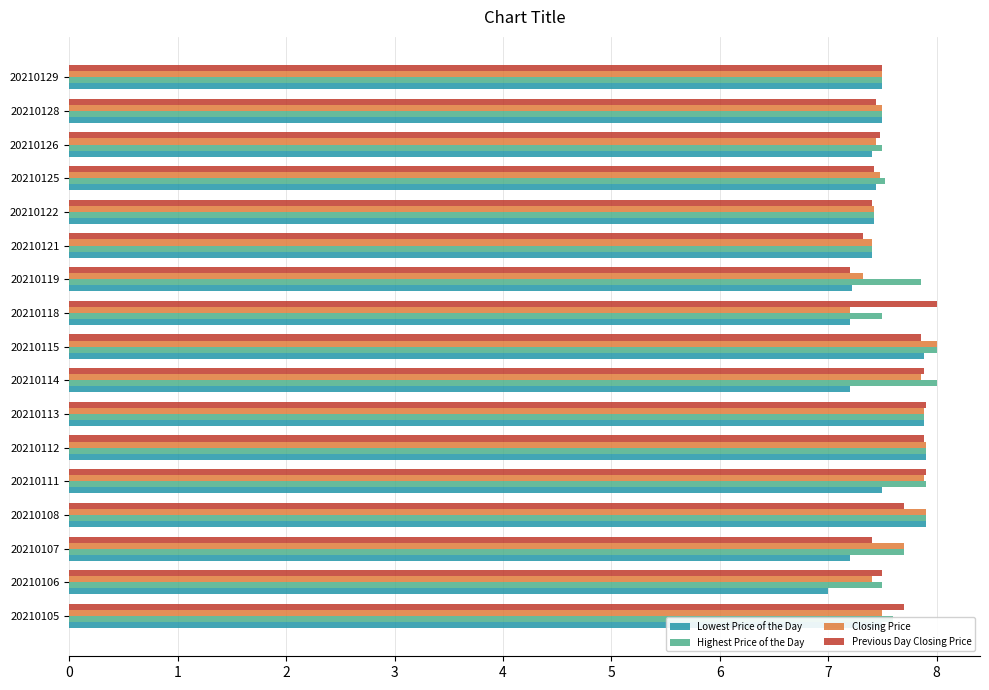

What is the difference between the second highest and second lowest values in the Highest Price of the Day series?

0.6